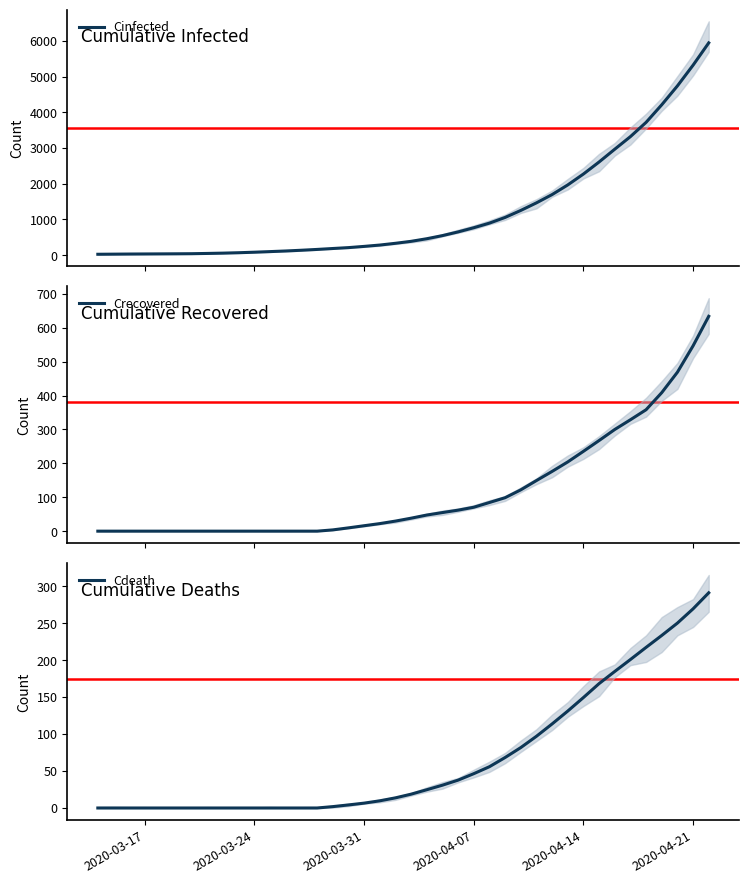

How many data points in Crecovered are less than 38?

20